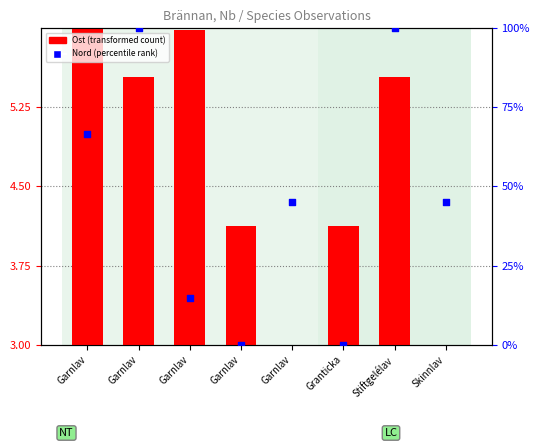

Which series has the largest total across all categories?

Nord (percentile rank)